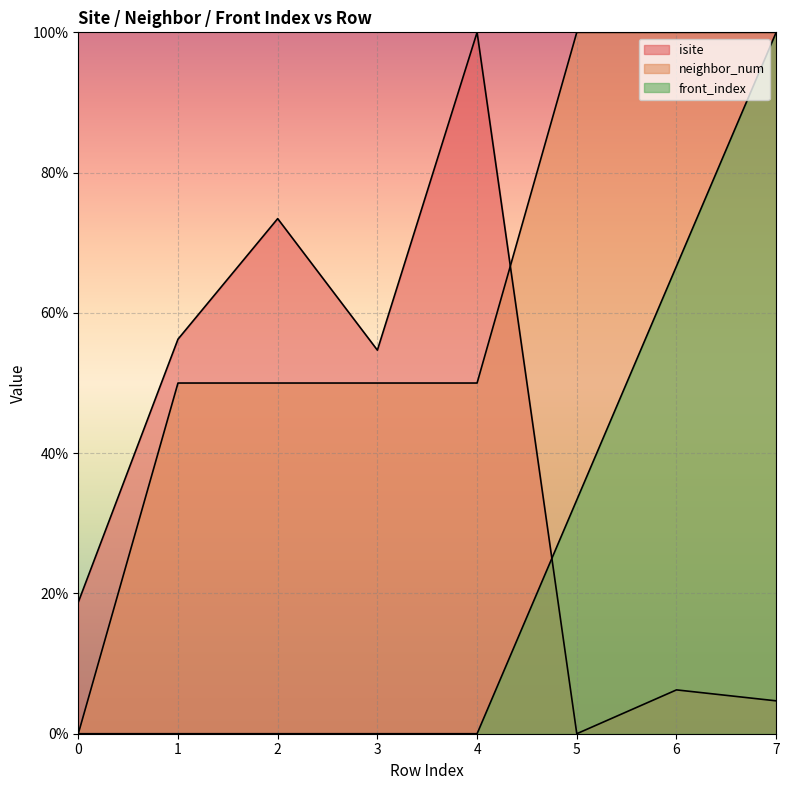

How many times do neighbor_num and front_index cross each other?

1